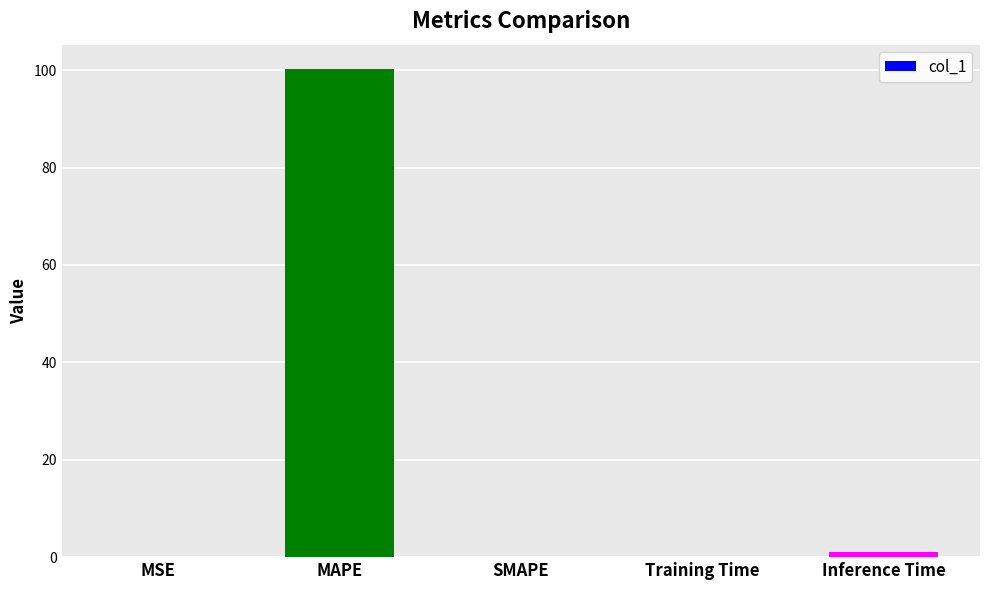

Read the value at MAPE.

100.2